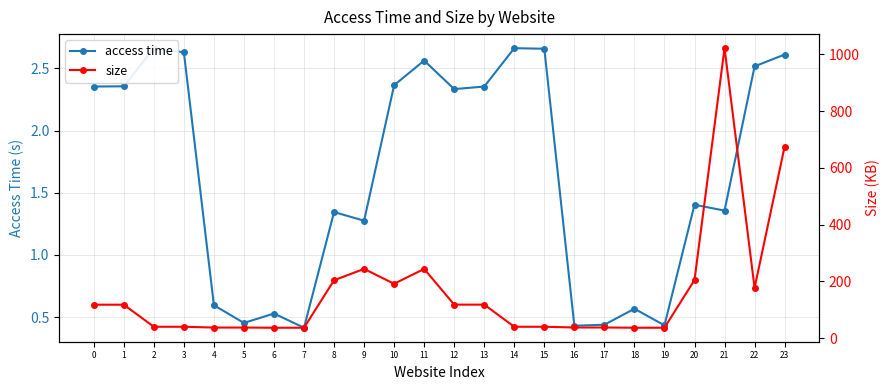

Reading left to right, transcribe all the data shown in this chart.

access time: 2.4	2.4	2.7	2.6	0.6	0.5	0.5	0.4	1.3	1.3	2.4	2.6	2.3	2.4	2.7	2.7	0.4	0.4	0.6	0.4	1.4	1.4	2.5	2.6
size: 117.5	117.5	39.7	39.7	36.9	36.9	36.3	36.3	203.8	243.7	191.3	243.7	117.7	117.7	39.7	39.7	37.1	37.1	36.3	36.3	204.4	1022.4	176.7	674.9